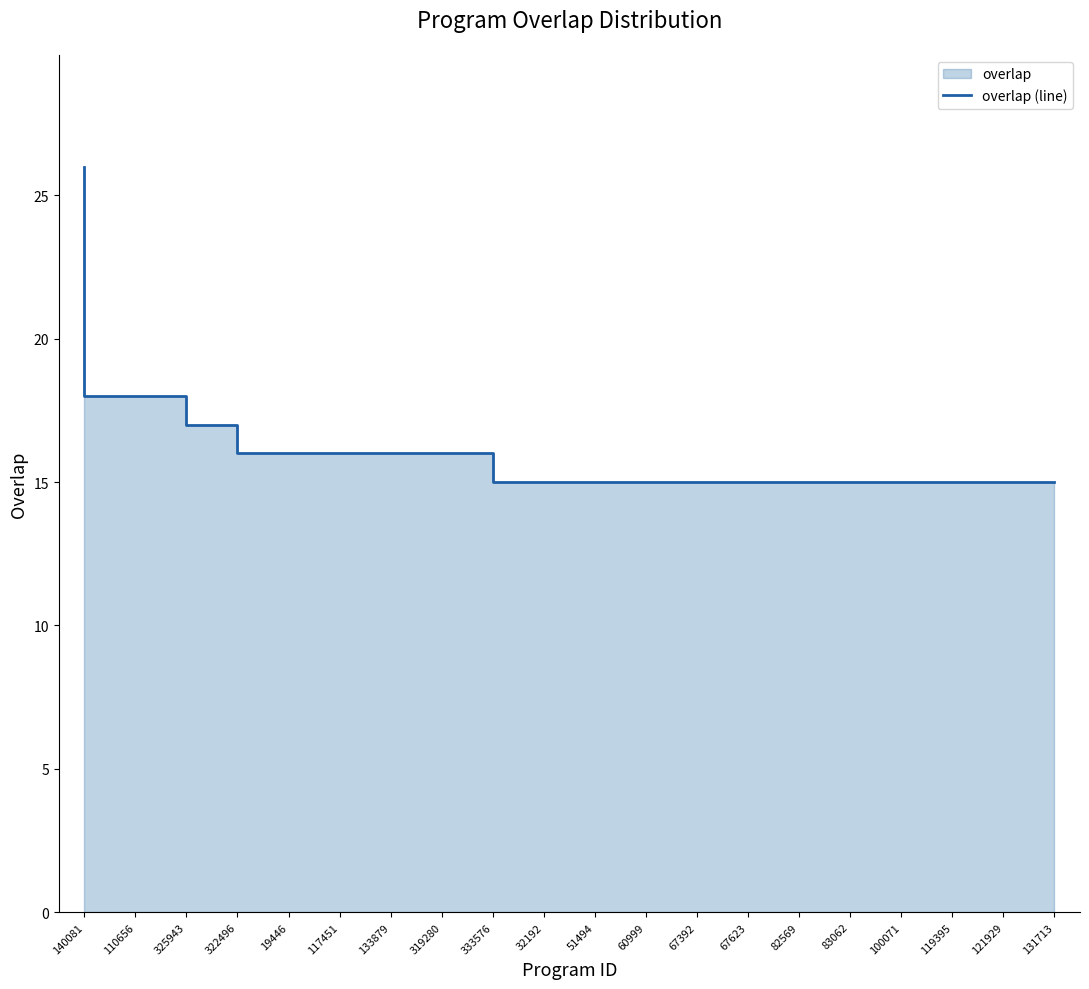

Between 60999 and 83062, which is larger?

60999